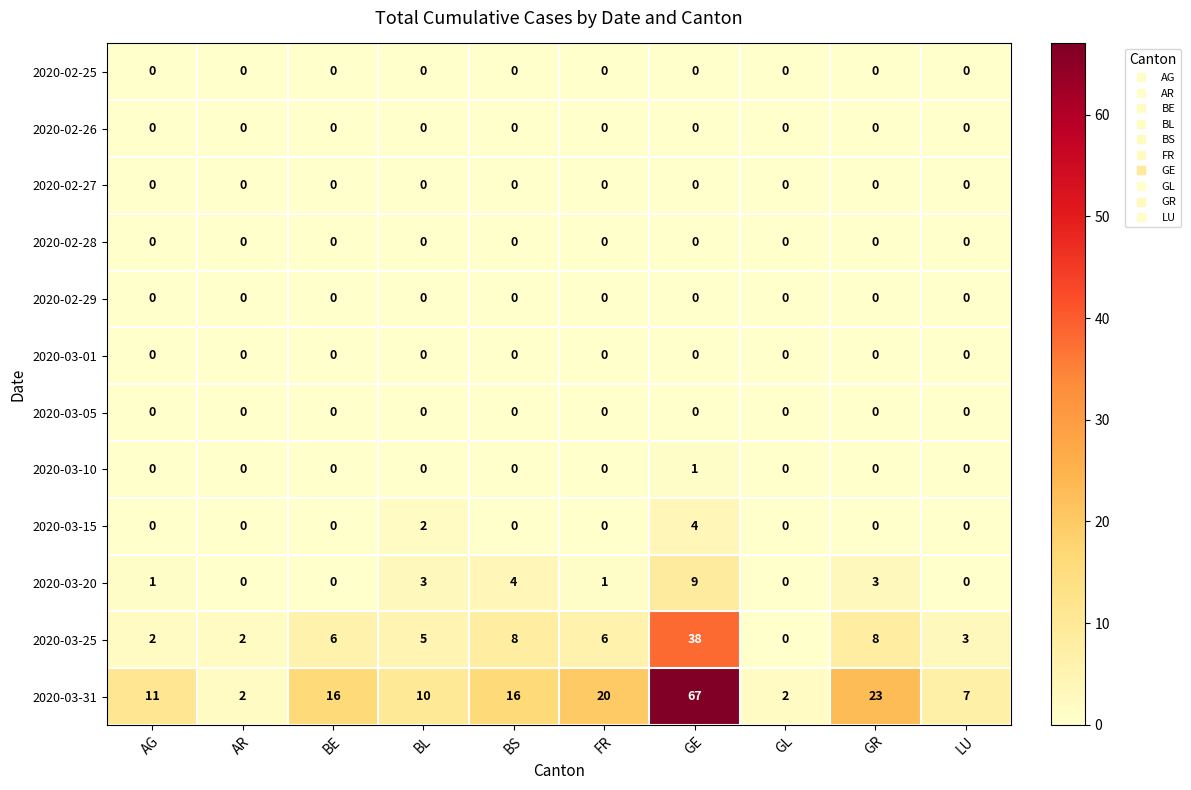

What value does the 2020-03-25 series have at BL, to the nearest 5?

5